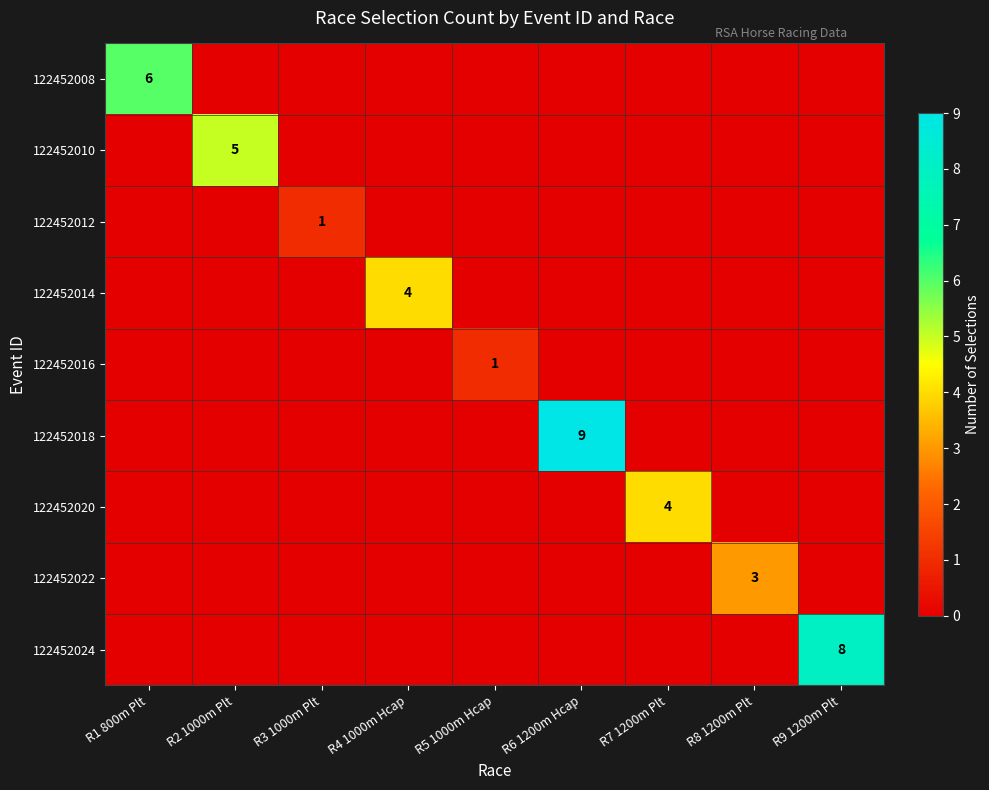

The 122452018 series shows 15 at R6 1200m Hcap. True or false?

False